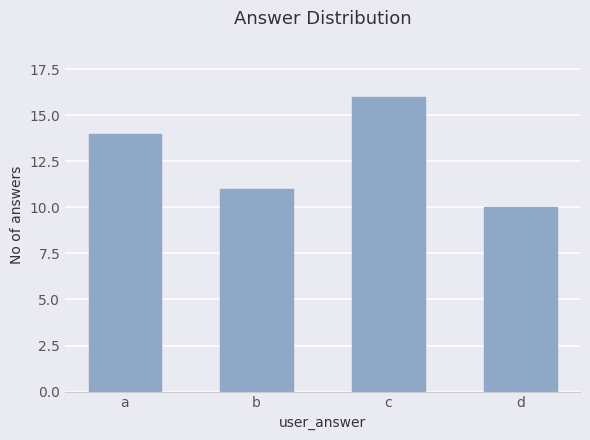

How many bars are there in total?

4